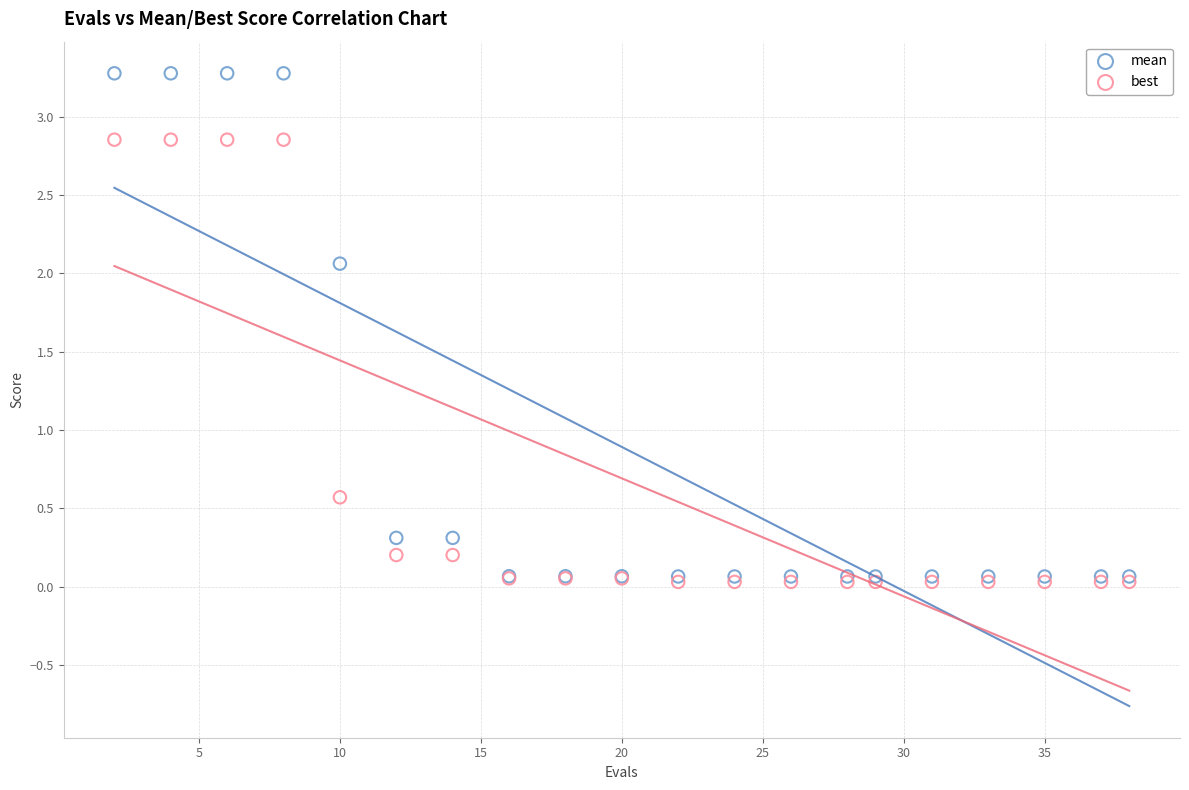

In the best series, what Y value is closest to 1?

0.6